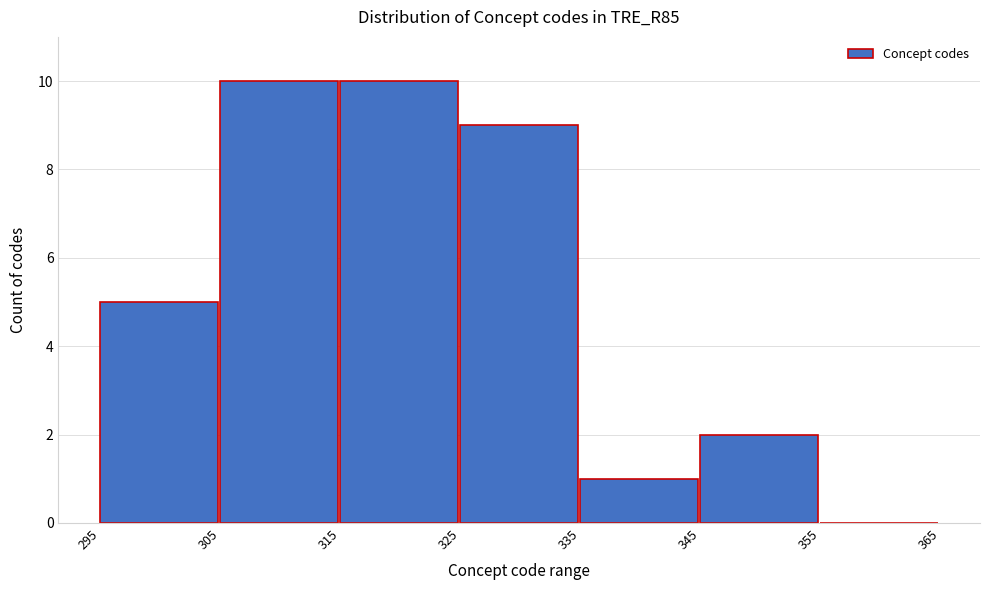

Reading left to right, list every bar in this chart as the range it spans on the x-axis followed by its height. The values are not printed on the chart, so give them approximately, as read against the axis.

295 to 305: 5
305 to 315: 10
315 to 325: 10
325 to 335: 9
335 to 345: 1
345 to 355: 2
355 to 365: 0